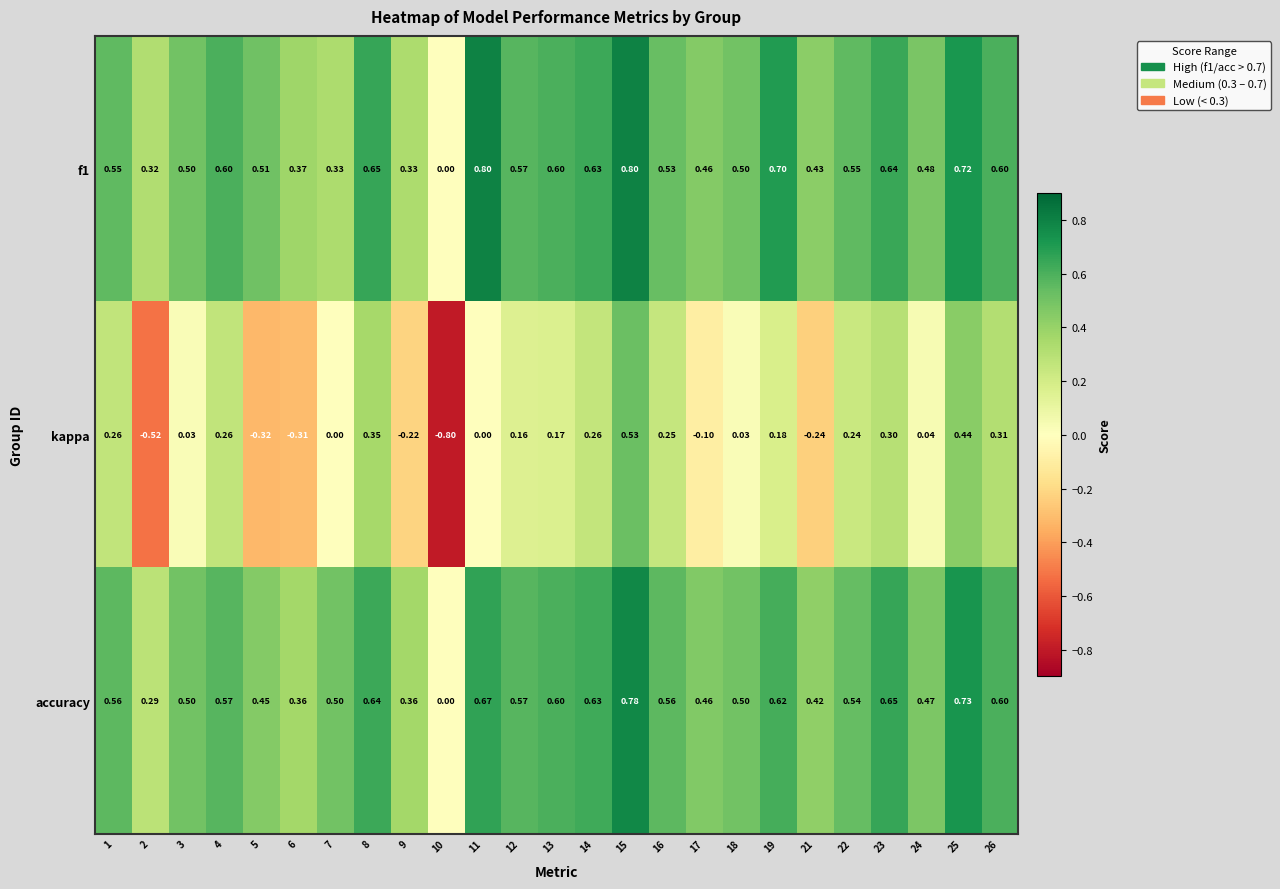

Is the value of kappa at 2 greater than the value of f1 at 10?

No